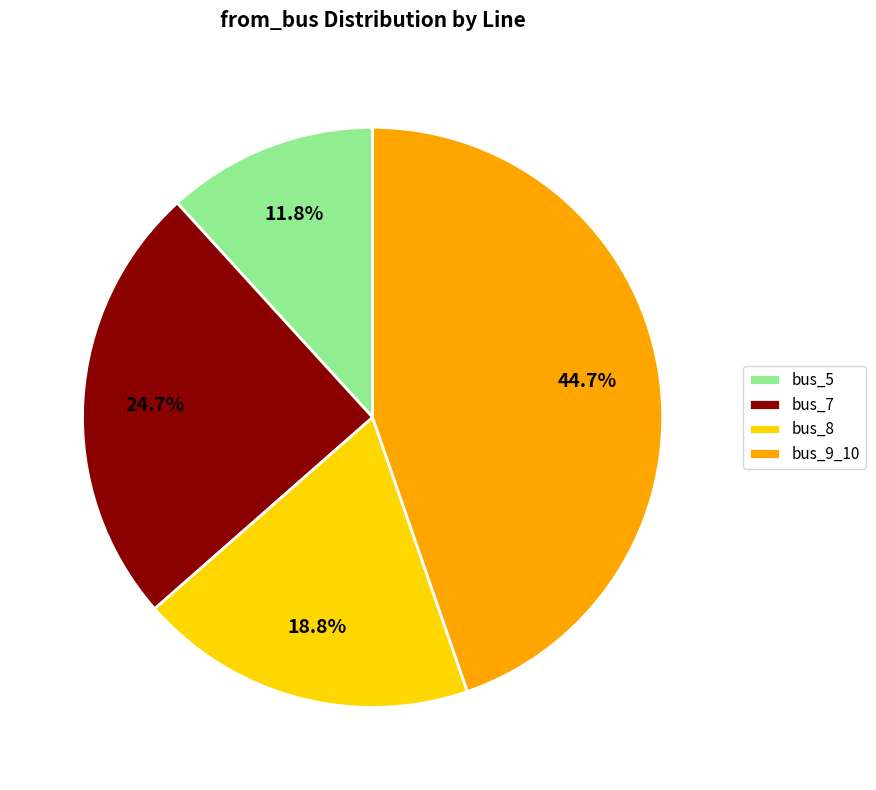

To the nearest percent, what is the average slice percentage?

25%